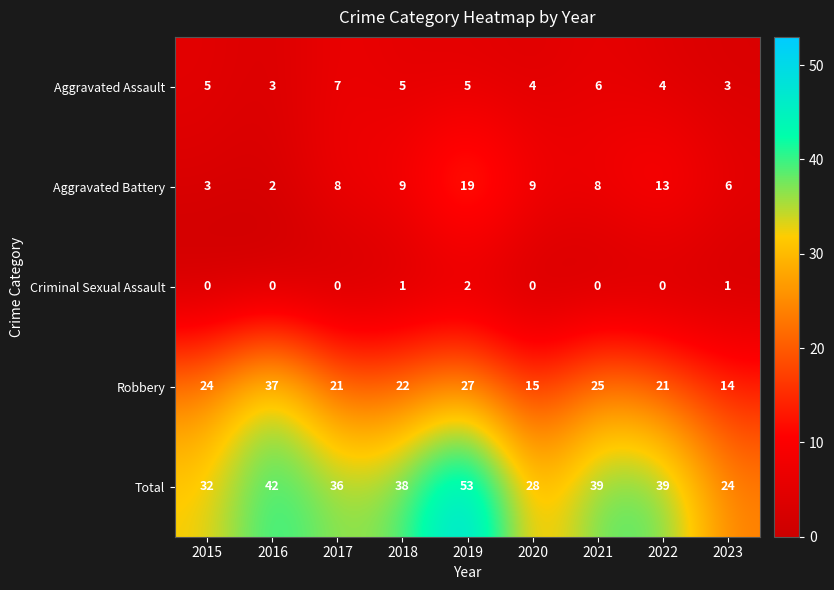

The Aggravated Assault series shows 7 at 2017. True or false?

True